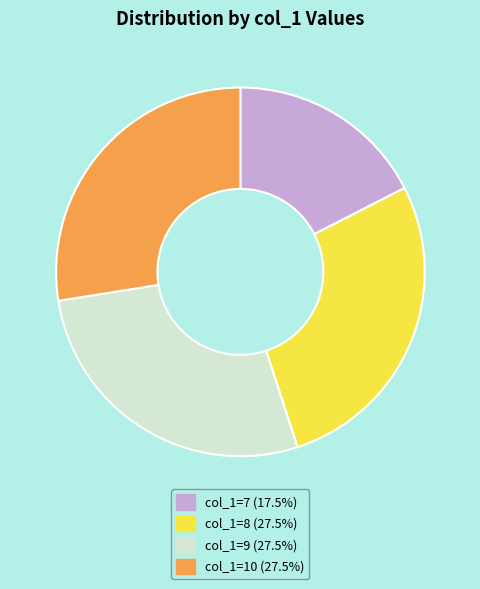

Does any single category account for the majority?

No